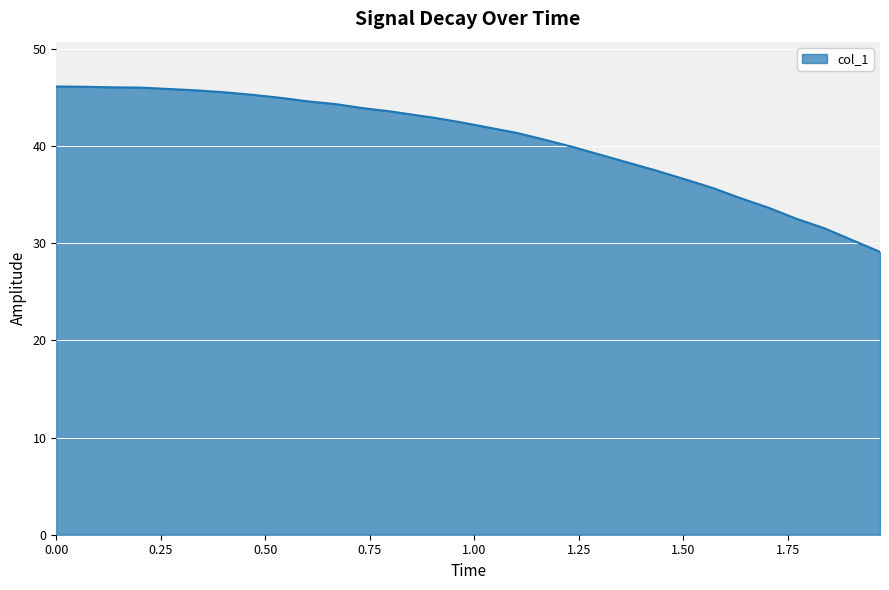

What is the difference between the maximum and minimum values?

17.0